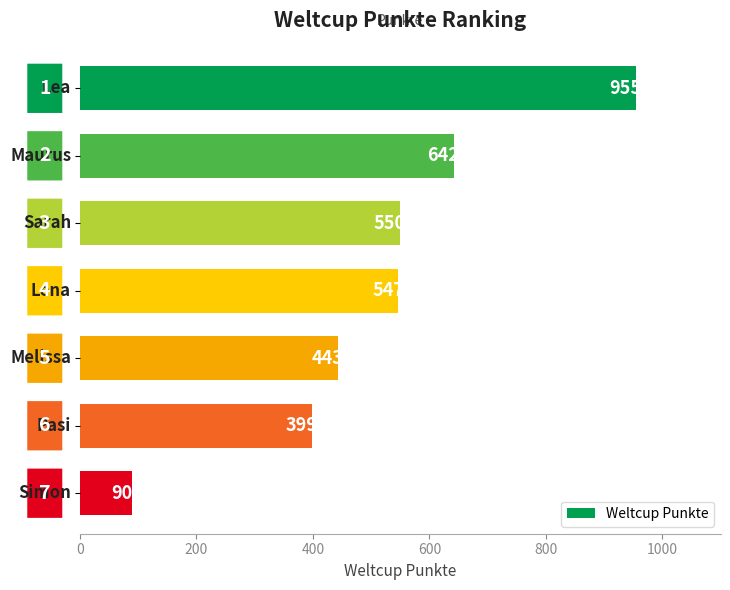

Reading top to bottom, what are all the values shown in this chart?

955	642	550	547	443	399	90